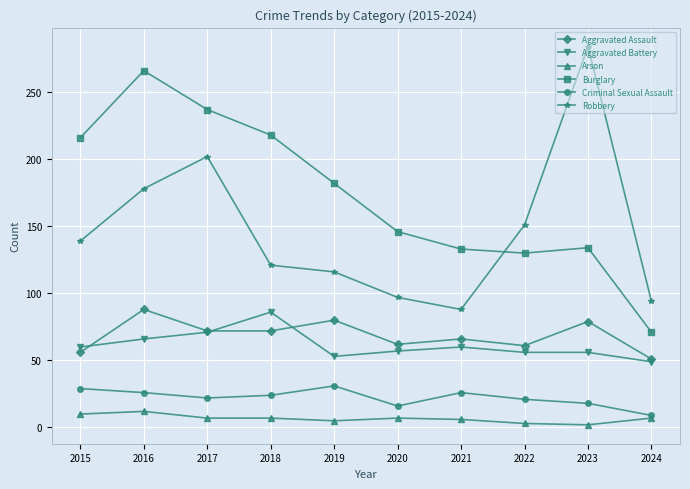

What is the spread (max minus min) of values at 2020?

139